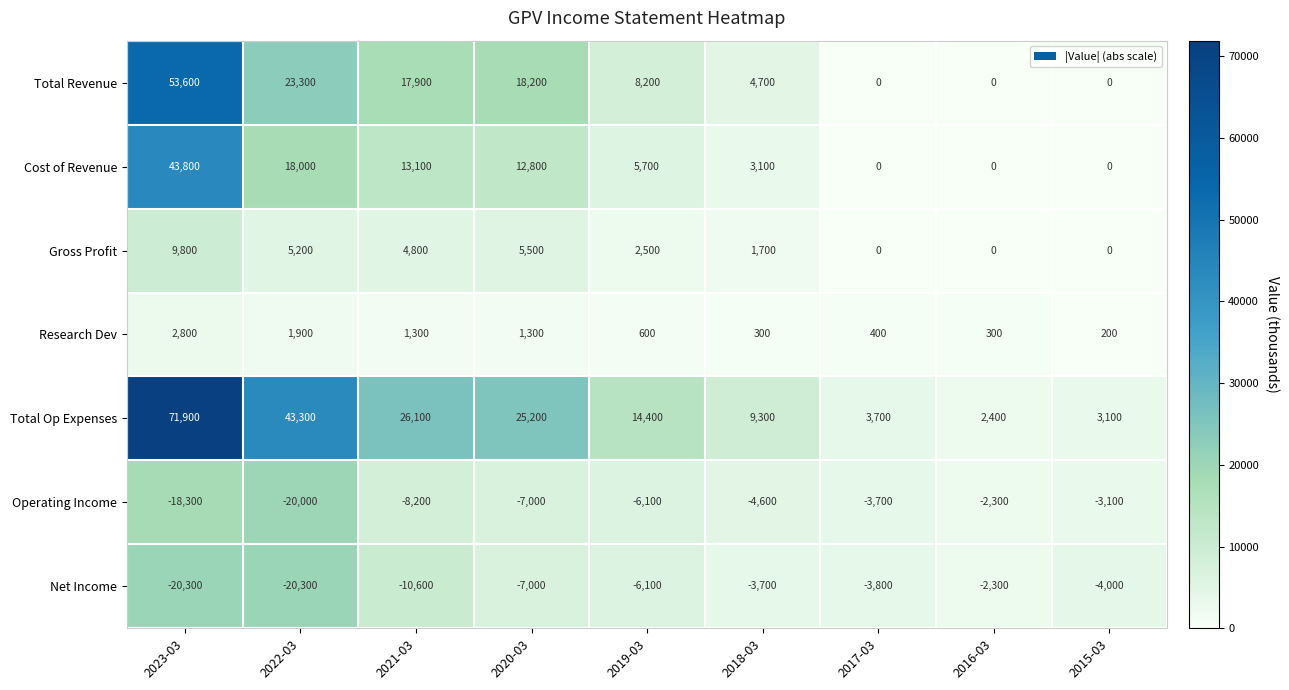

How many data points does each series have?

9